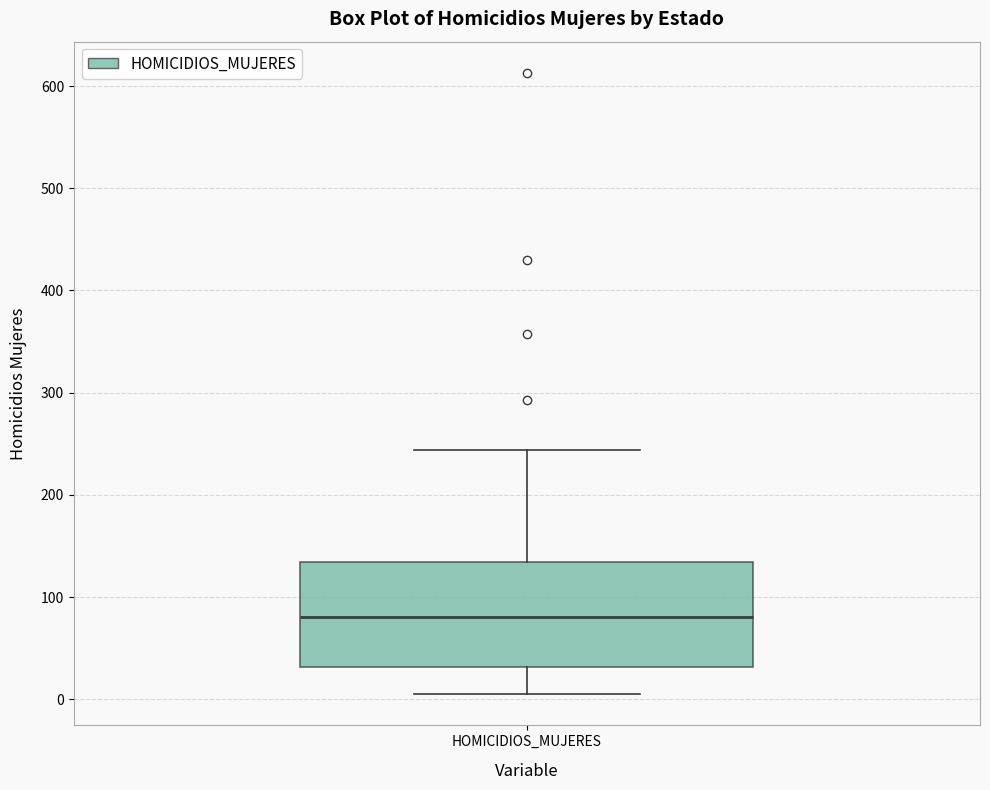

Transcribe this box plot: give where the median line is, the range the box spans, and where the two whiskers end, as read against the y-axis. The values are not printed on the chart, so give them approximately, as read against the axis.

median 80, box 30 to 130, whiskers 10 to 240